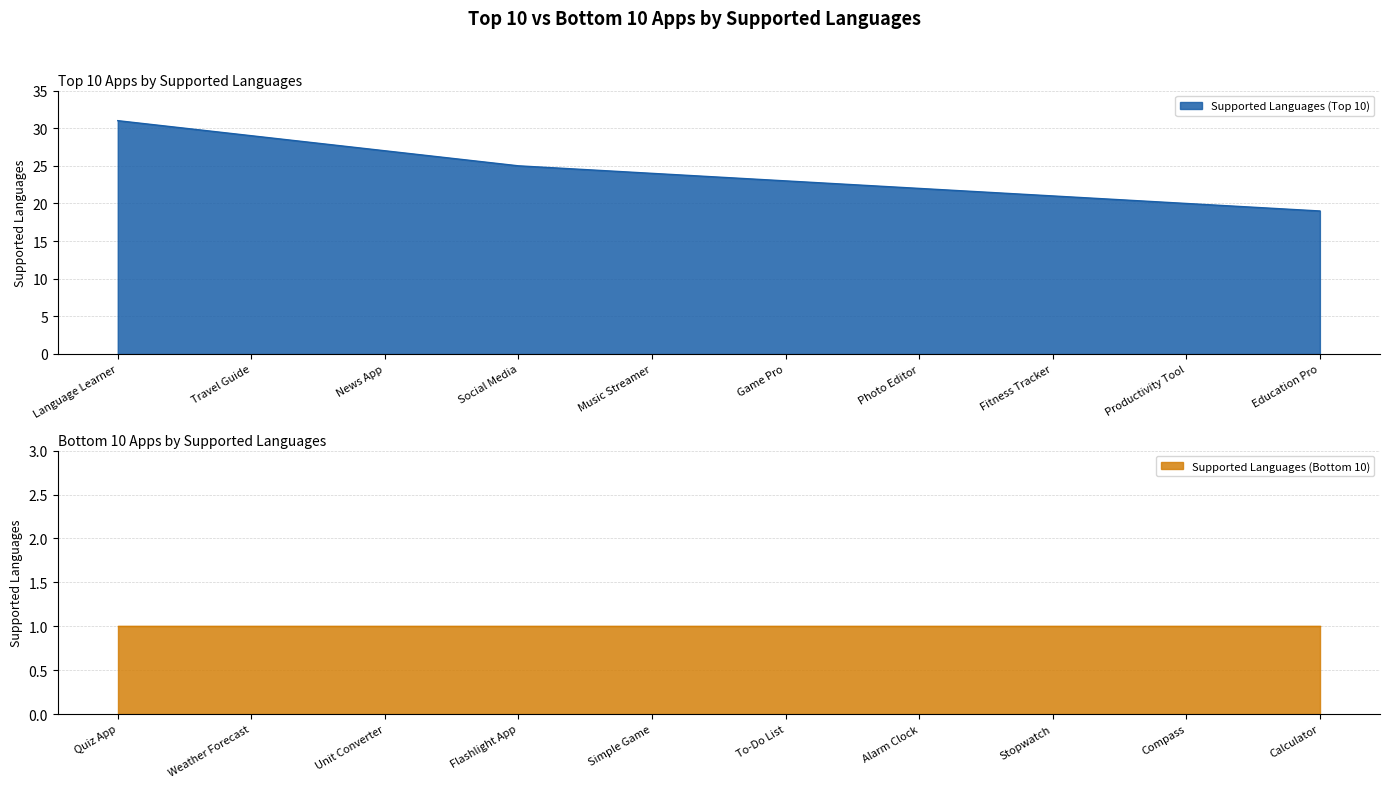

How many categories are shown in the chart?

10